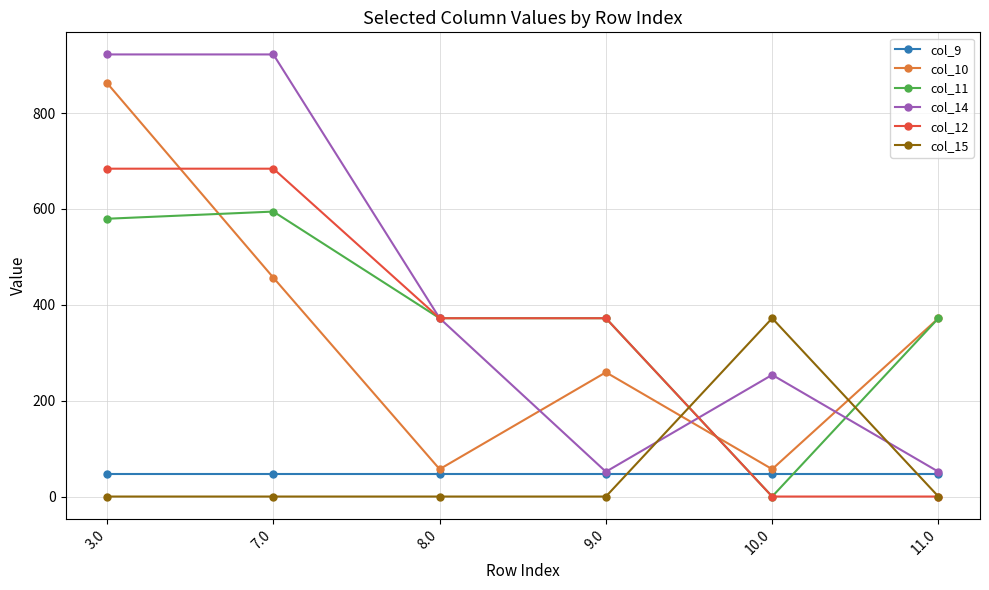

Reading left to right, transcribe all the data shown in this chart.

col_9: 3.0=46.0	7.0=46.0	8.0=46.0	9.0=46.0	10.0=46.0	11.0=46.0
col_10: 3.0=862.5	7.0=456.6	8.0=57.1	9.0=259.2	10.0=57.1	11.0=372.0
col_11: 3.0=579.5	7.0=594.5	8.0=372.0	9.0=372.0	10.0=0.0	11.0=372.0
col_14: 3.0=922.3	7.0=922.3	8.0=372.0	9.0=51.7	10.0=253.9	11.0=51.7
col_12: 3.0=684.0	7.0=684.0	8.0=372.0	9.0=372.0	10.0=0.0	11.0=0.0
col_15: 3.0=0.0	7.0=0.0	8.0=0.0	9.0=0.0	10.0=372.0	11.0=0.0